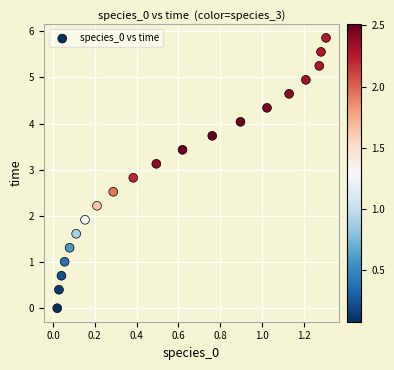

What Y value in the scatter plot is closest to 2?

1.9